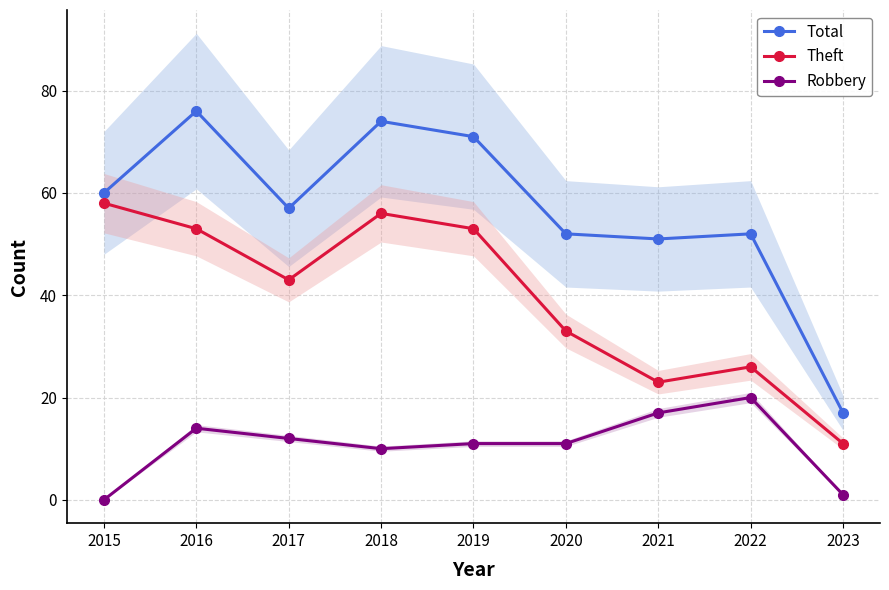

Is it true that Total equals 52 at 2022?

True